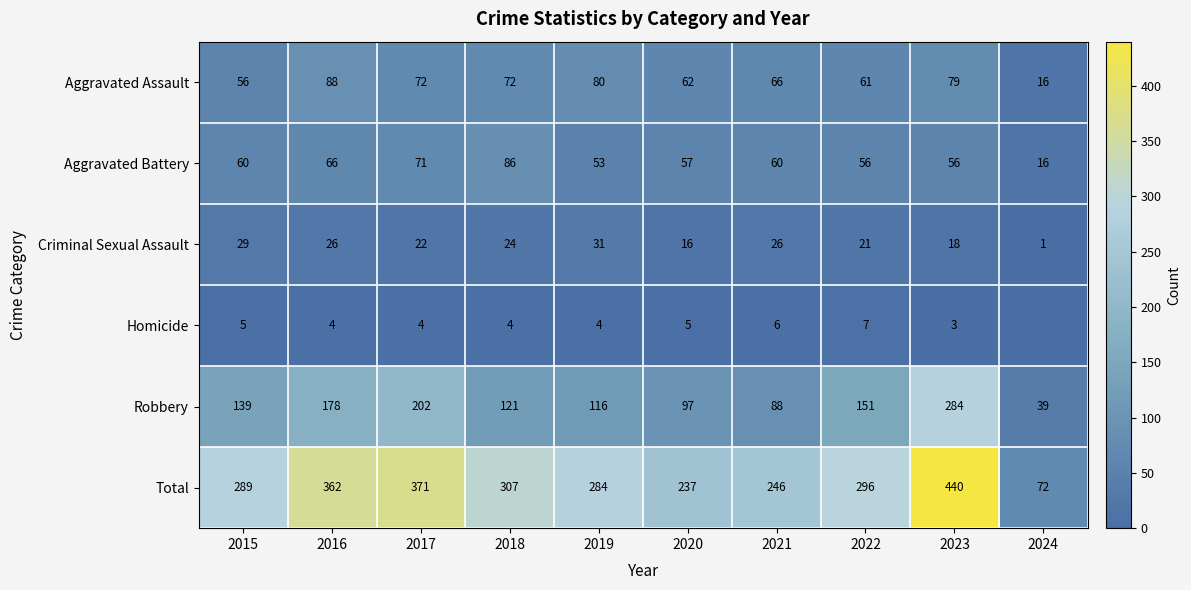

The Criminal Sexual Assault series shows 9 at 2020. True or false?

False